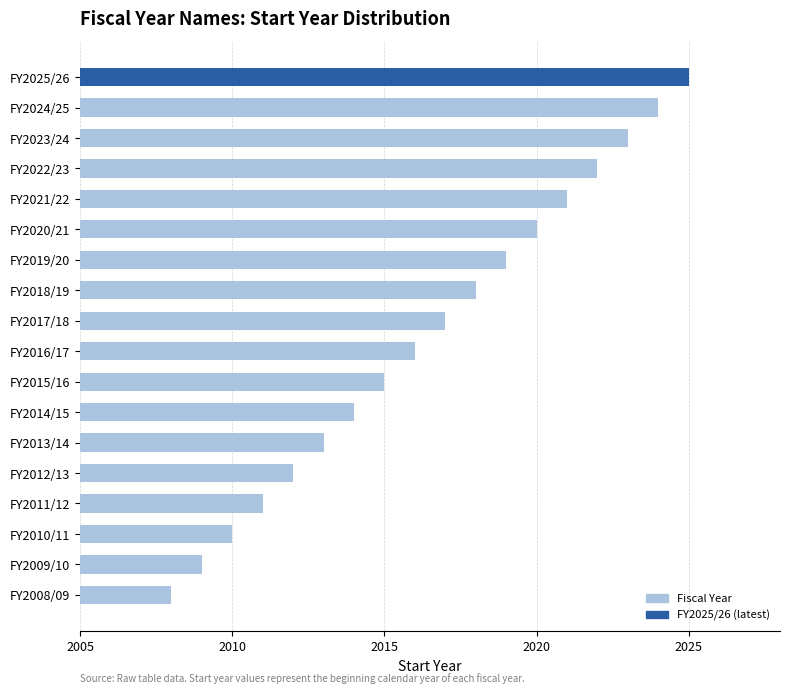

At which category does the chart reach its peak across all series?

FY2025/26